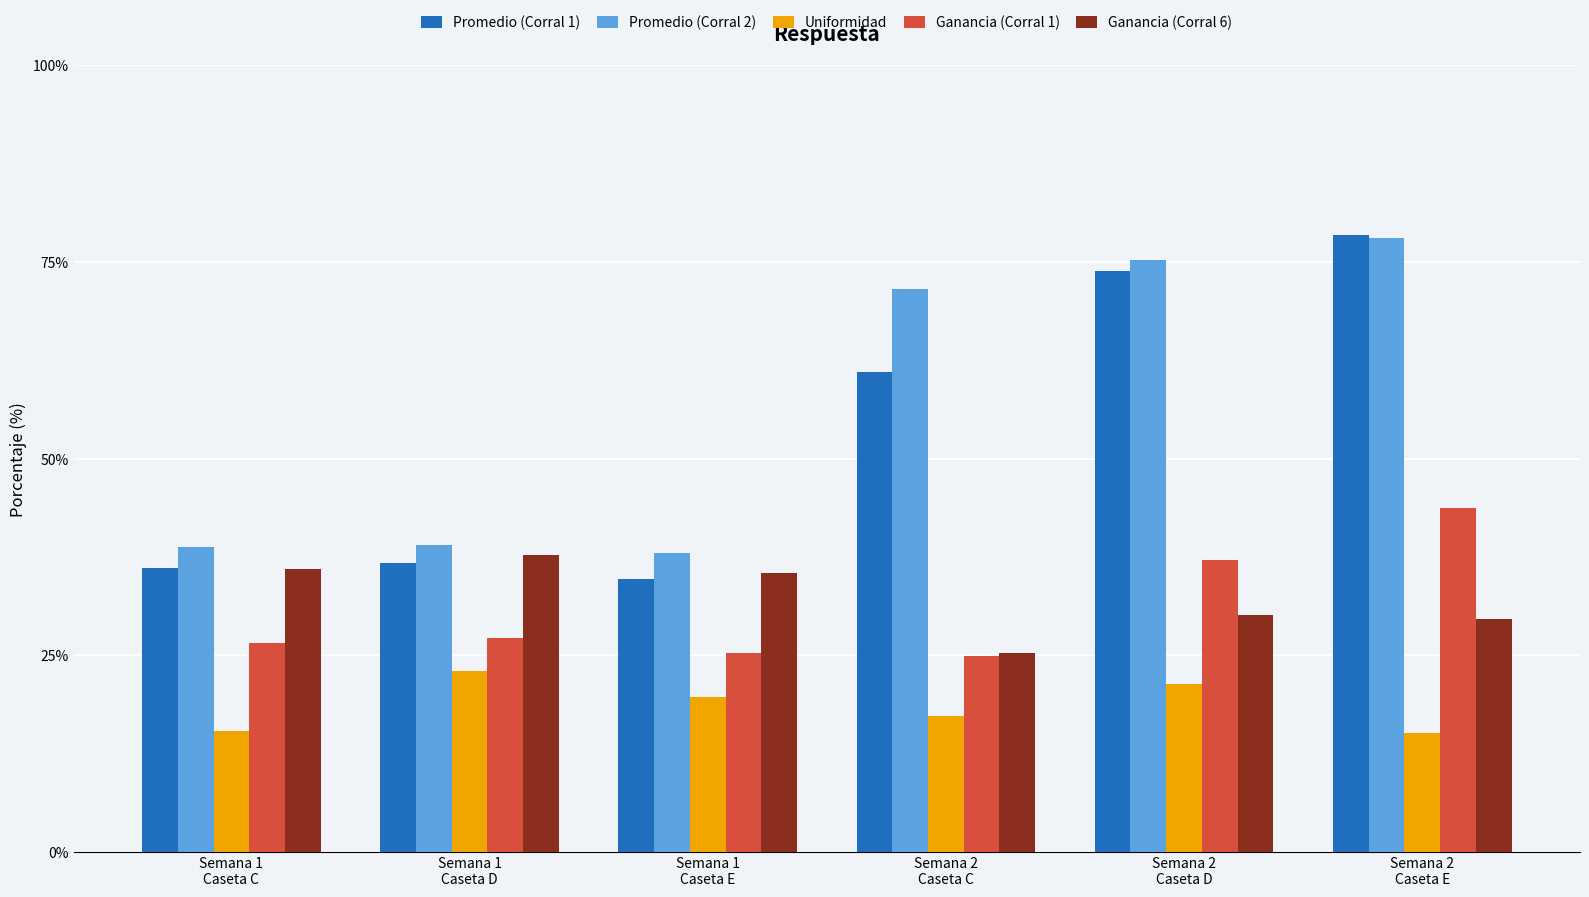

Between Semana 1
Caseta C and Semana 1
Caseta E, which series saw the biggest shift?

Uniformidad